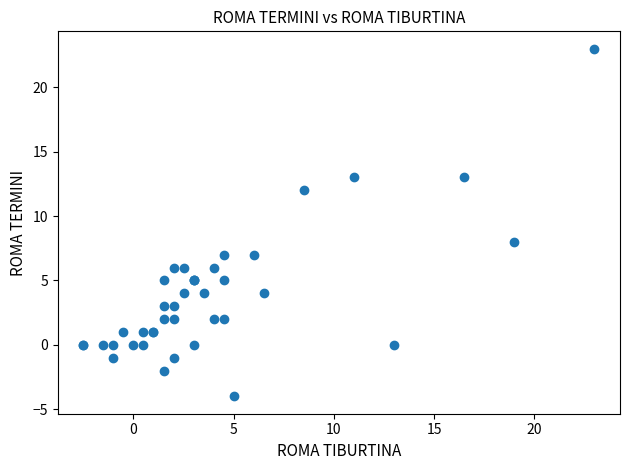

What Y value in the scatter plot is closest to 9?

8